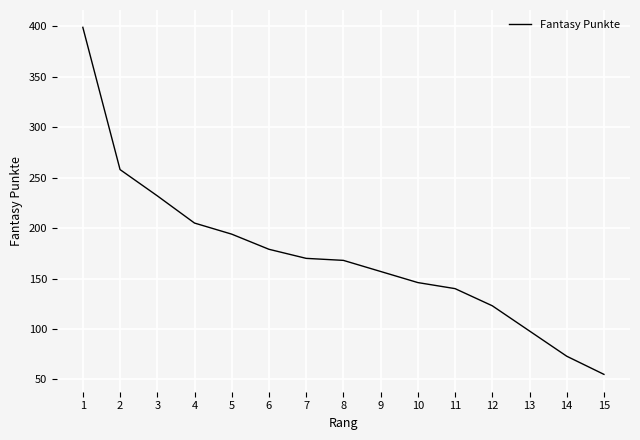

True or false: the data shows 67 at 10.

False